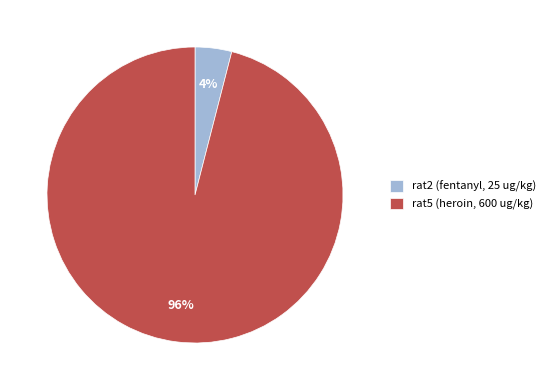

Which slice represents more than half of the pie?

rat5 (heroin, 600 ug/kg)